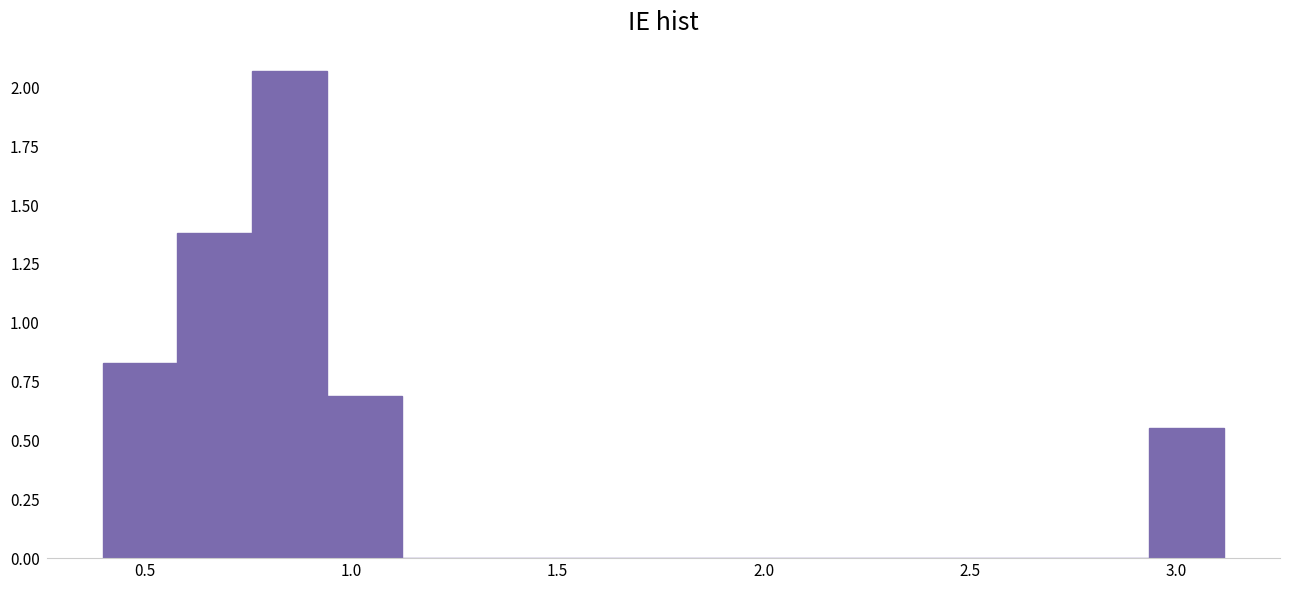

Read against the x-axis, roughly where is the centre of the tallest bar?

0.85